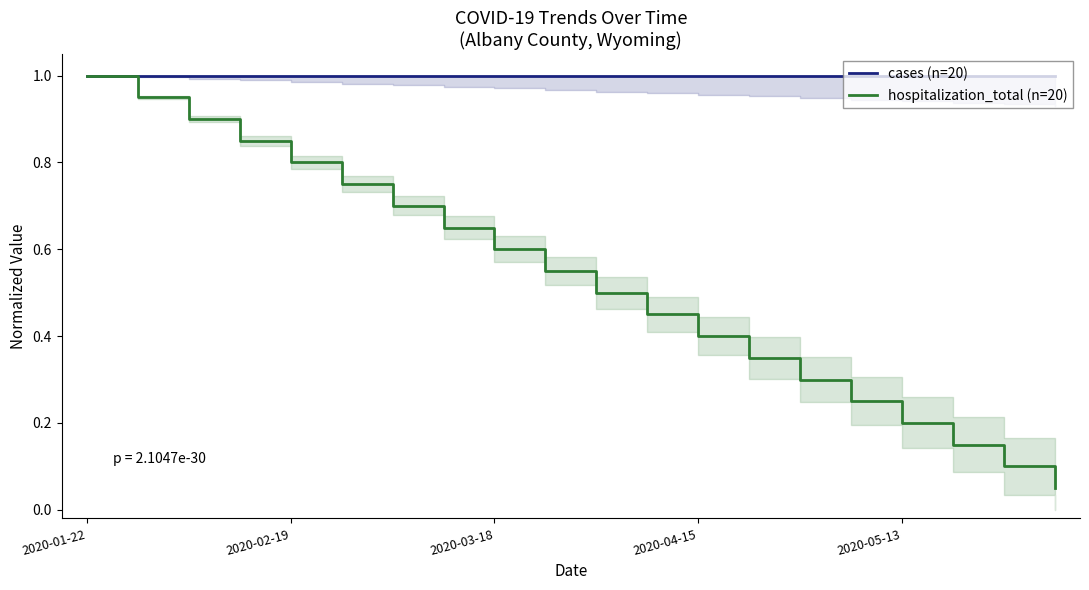

How many lines are shown in the chart?

2